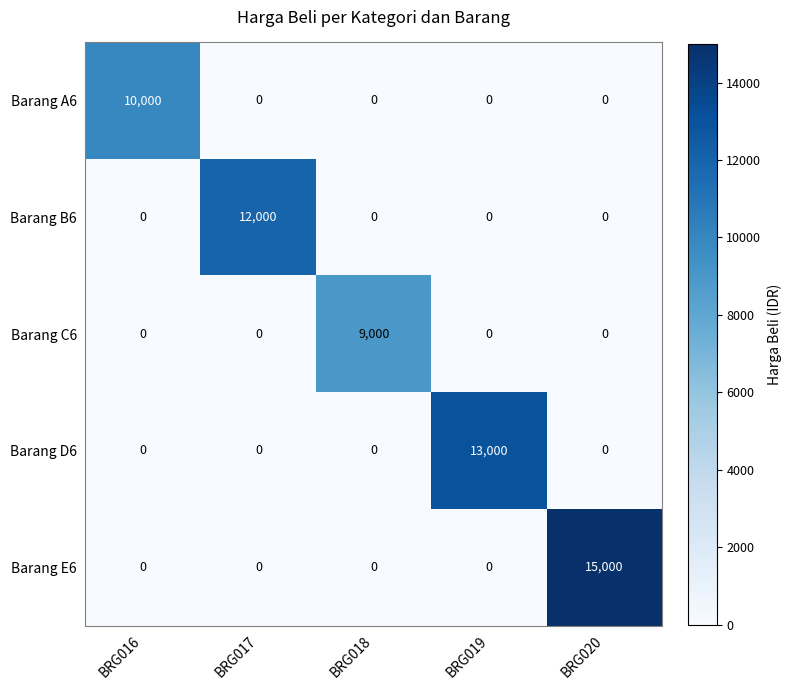

Reading left to right, transcribe all the data shown in this chart.

Barang A6: 10000	0	0	0	0
Barang B6: 0	12000	0	0	0
Barang C6: 0	0	9000	0	0
Barang D6: 0	0	0	13000	0
Barang E6: 0	0	0	0	15000